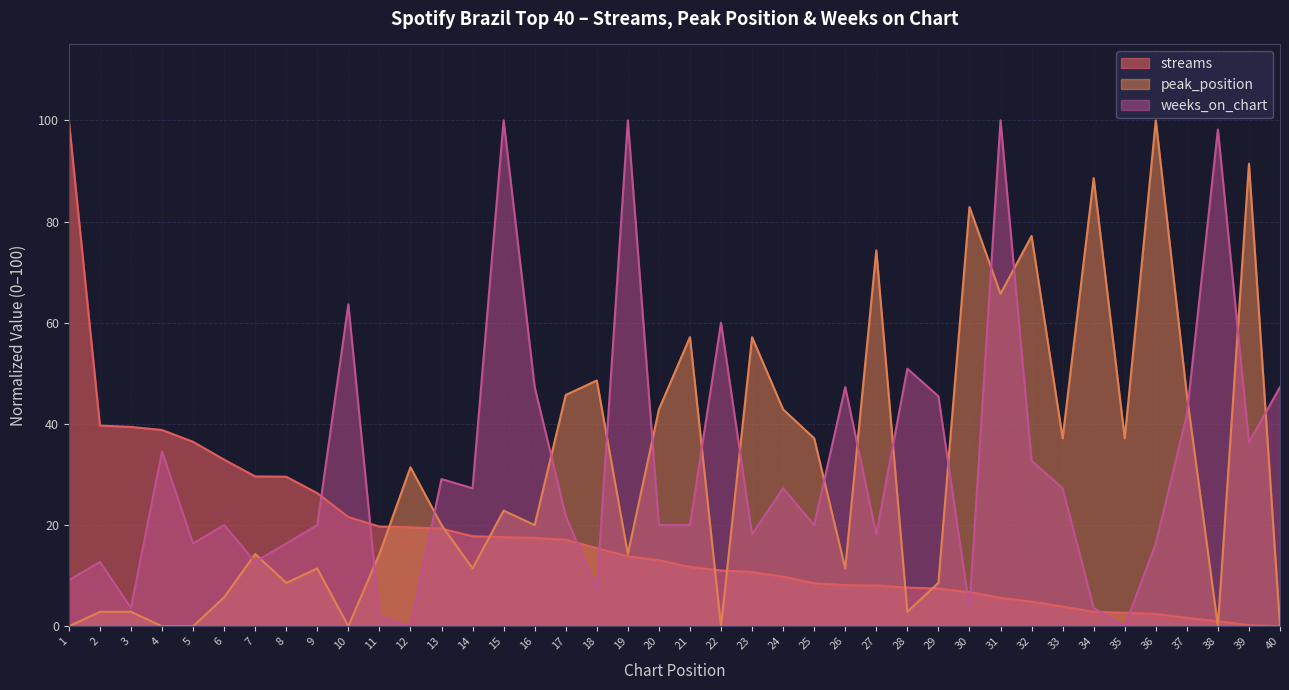

Is it true that streams equals 3.8 at 31?

False